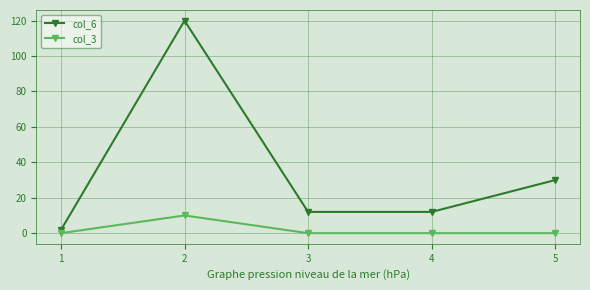

The col_6 series shows 120.0 at 2. True or false?

True